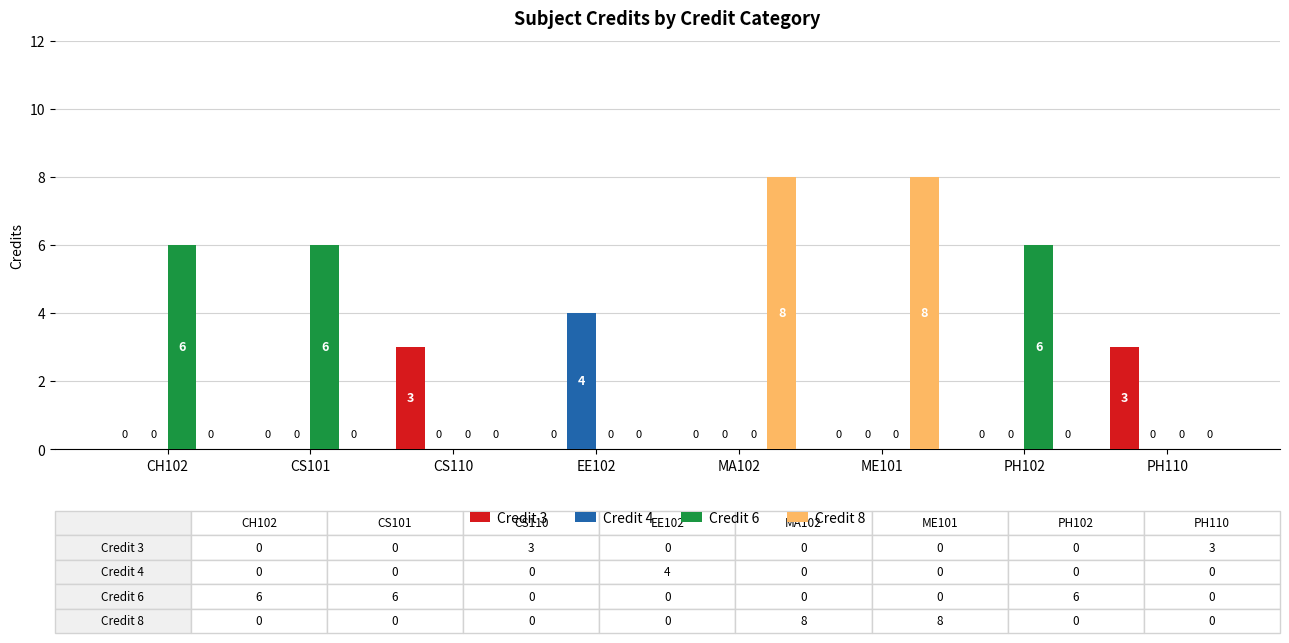

Count the number of data series in this chart.

4